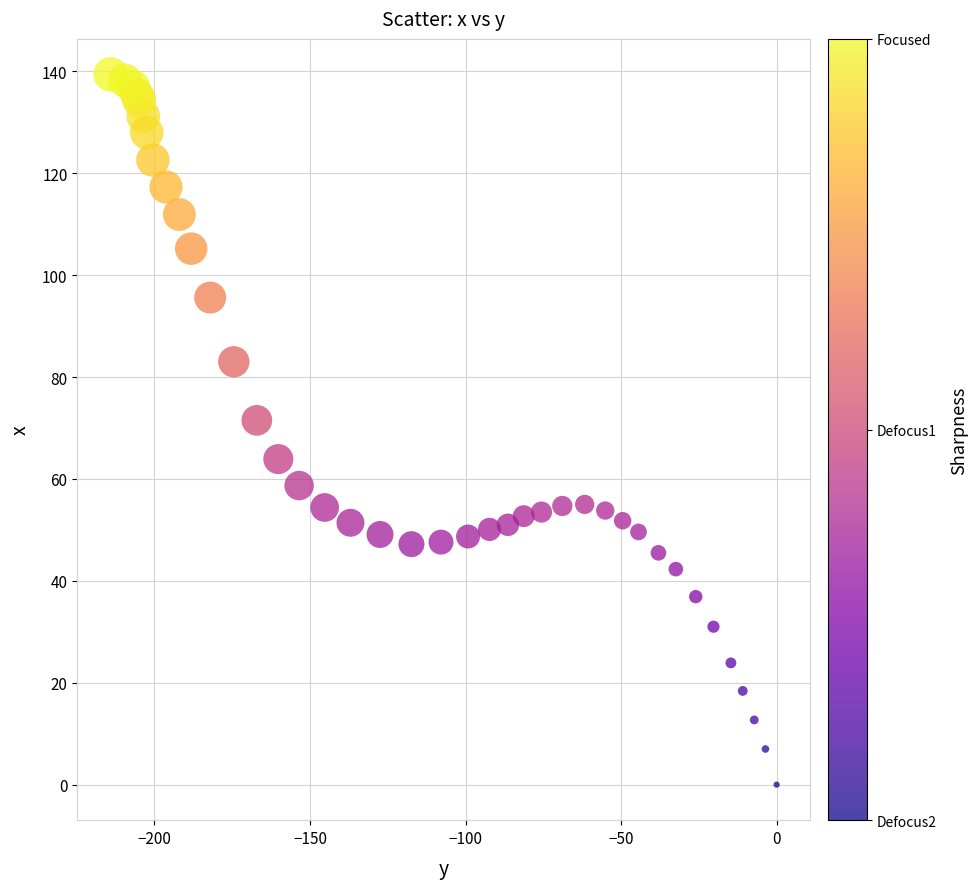

What Y value in the scatter plot is closest to 69?

71.5